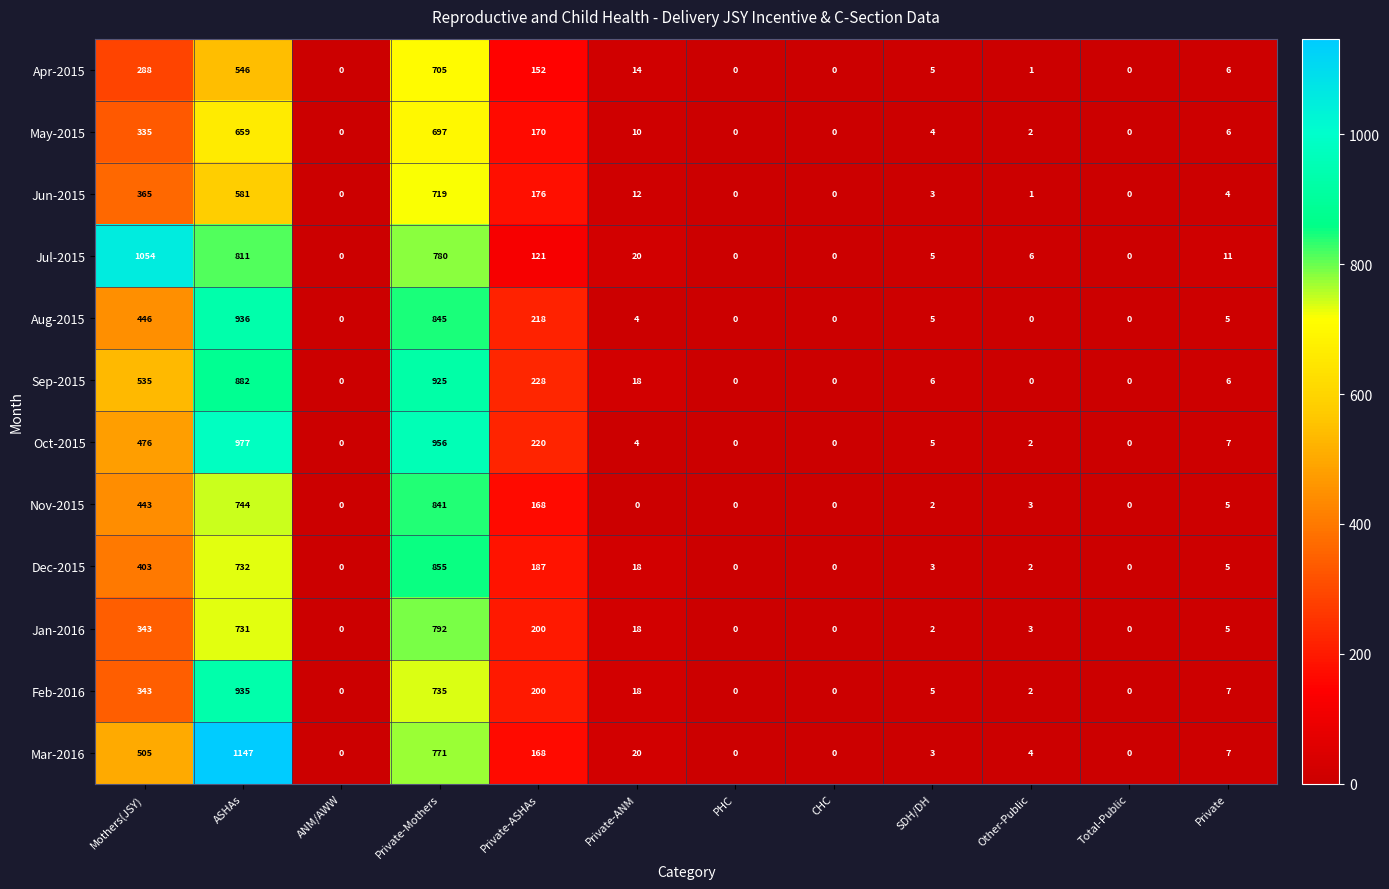

Which series changed the most between Mothers(JSY) and PHC?

Jul-2015